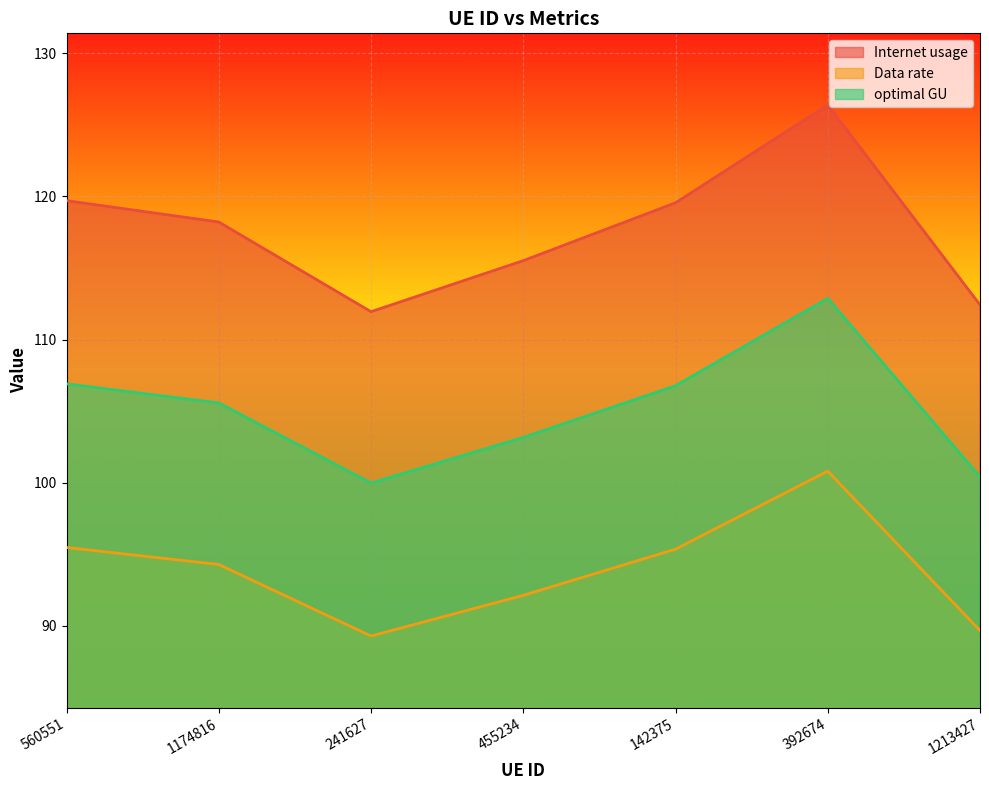

At which label does Data rate reach its peak?

392674